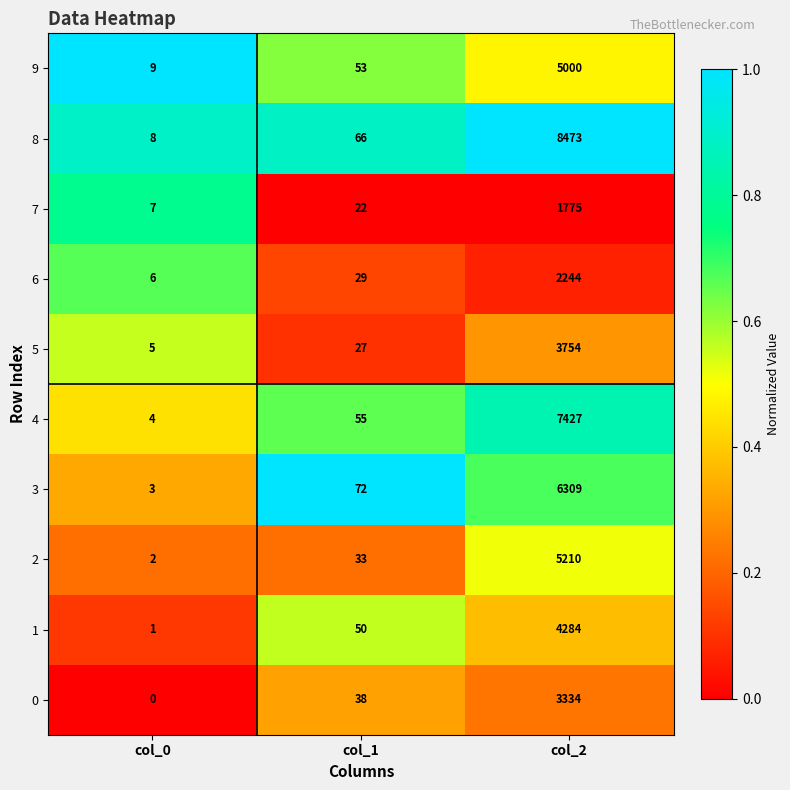

At how many categories does at least one series exceed 0?

3